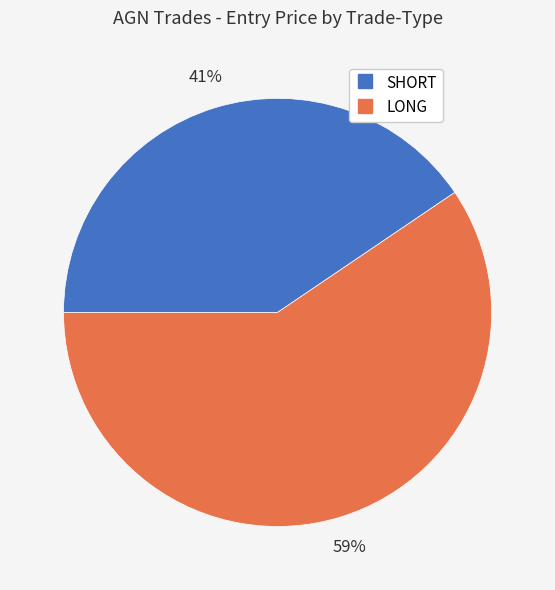

Rank the categories by value from lowest to highest.

SHORT, LONG